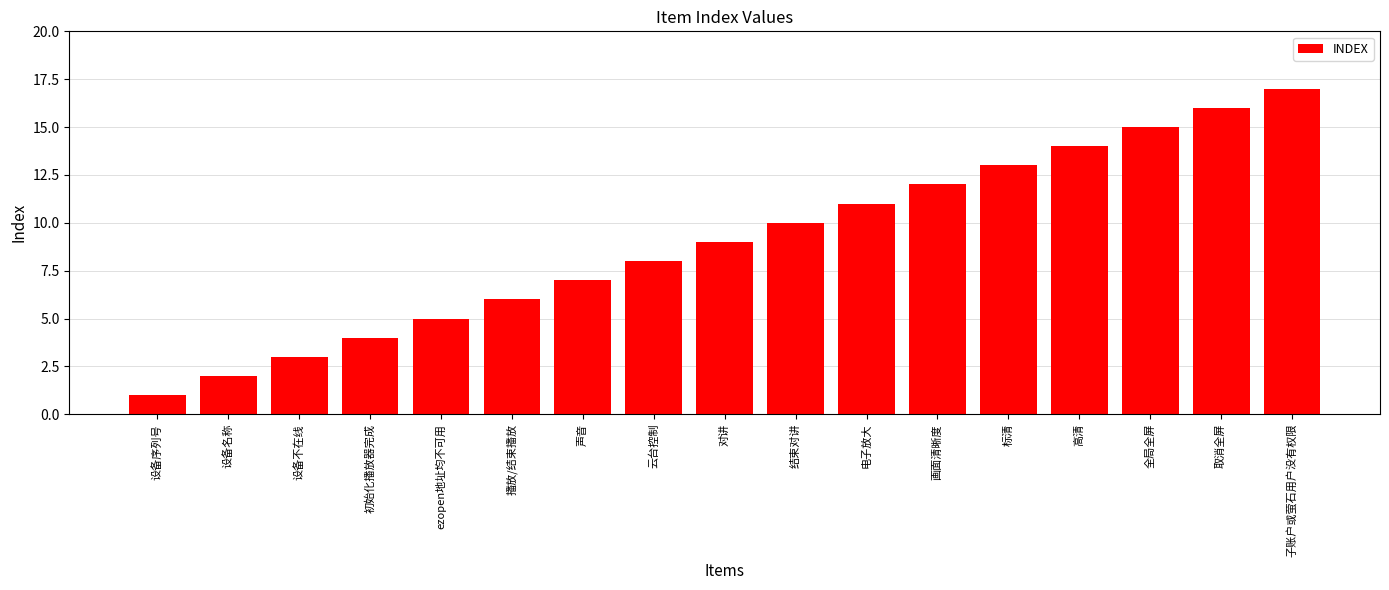

Are the bars horizontal?

No